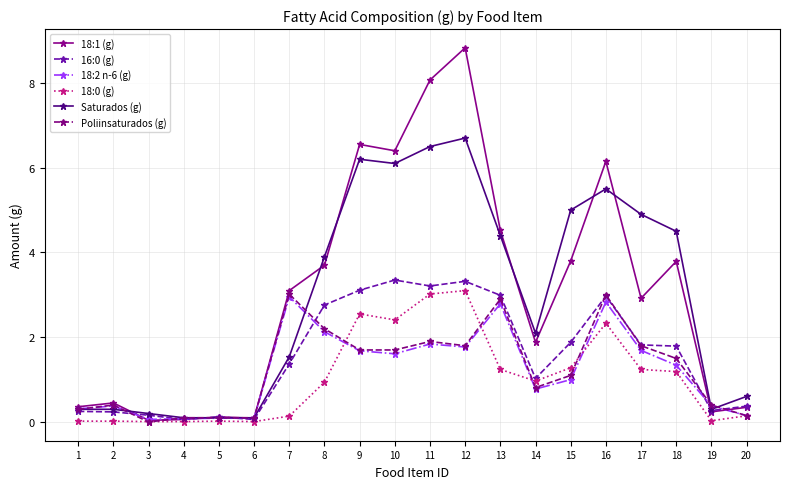

Which series has the largest range (max minus min)?

18:1 (g)